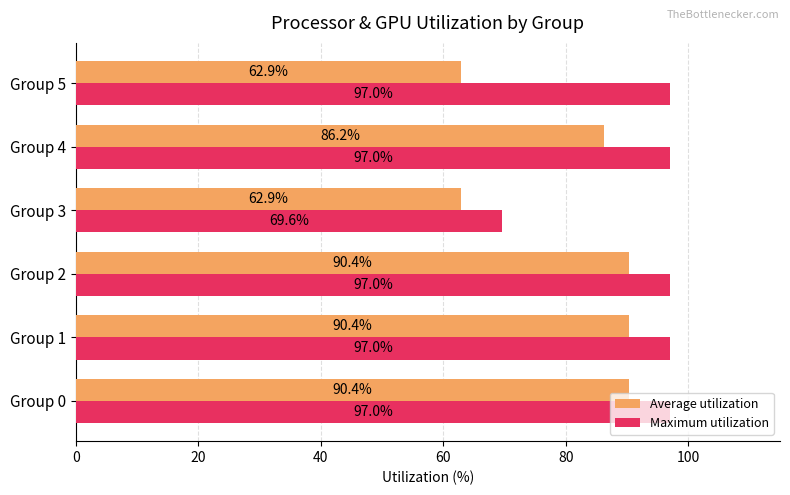

What is the minimum value shown in the chart?

62.9